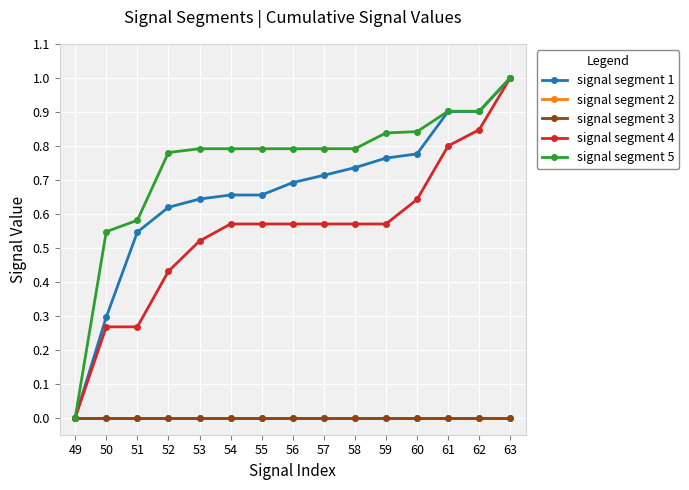

Does the chart have visible grid lines?

Yes